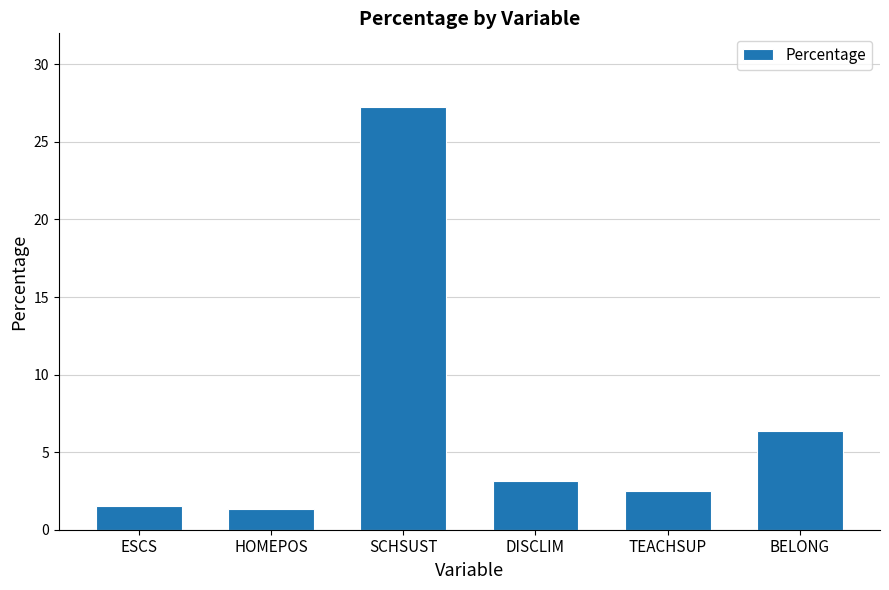

What is the approximate value at TEACHSUP?

2.5